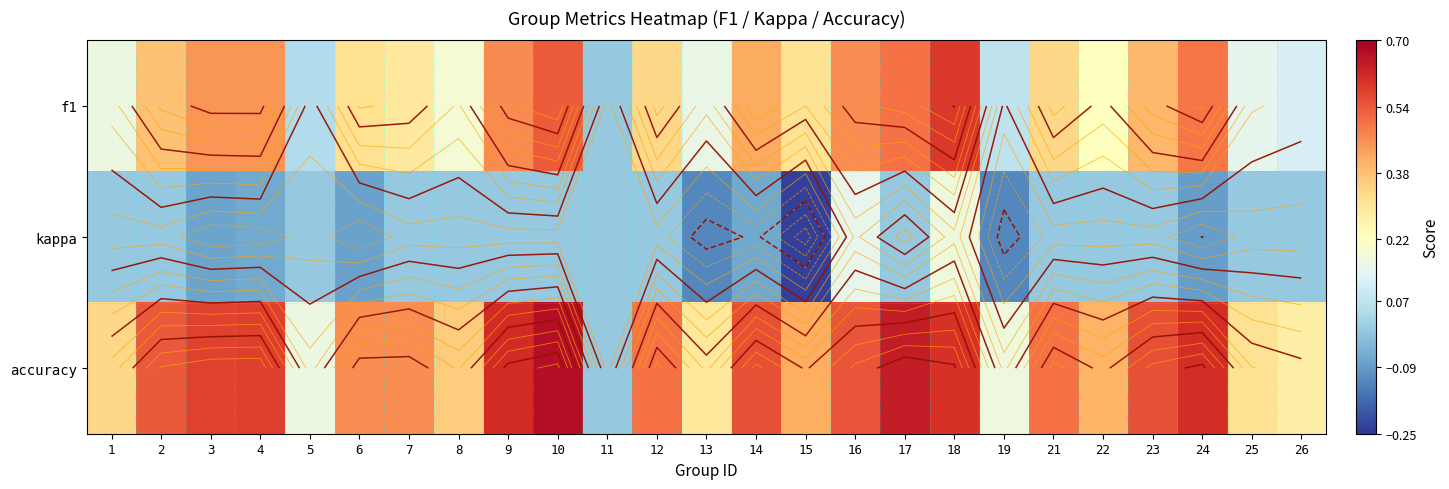

Where does the kappa series first go above 0?

16